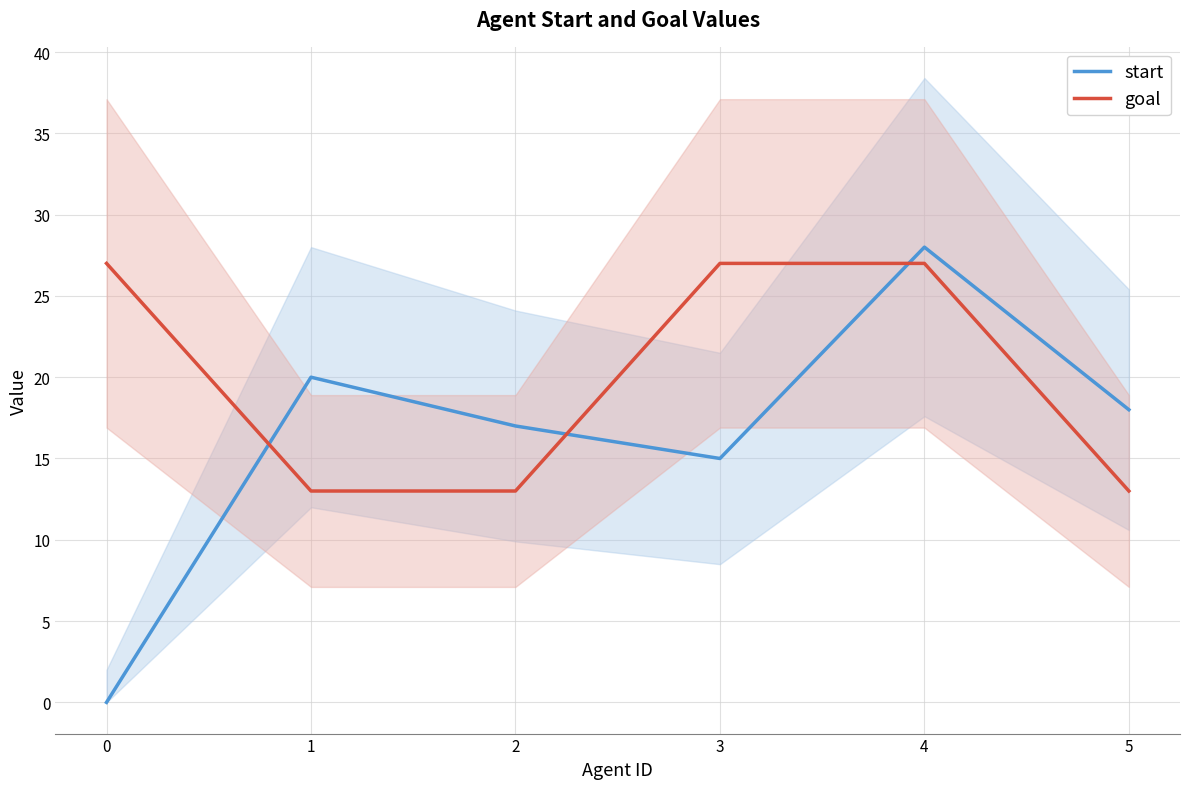

List the labels in order of start value, smallest first.

0, 3, 2, 5, 1, 4